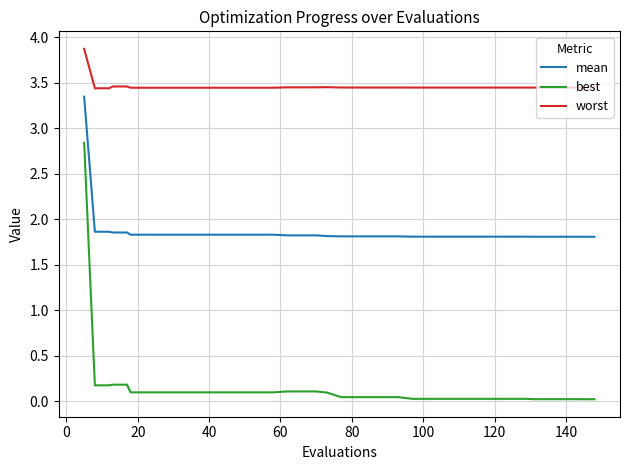

What are all the series names shown in the legend?

mean, best, worst